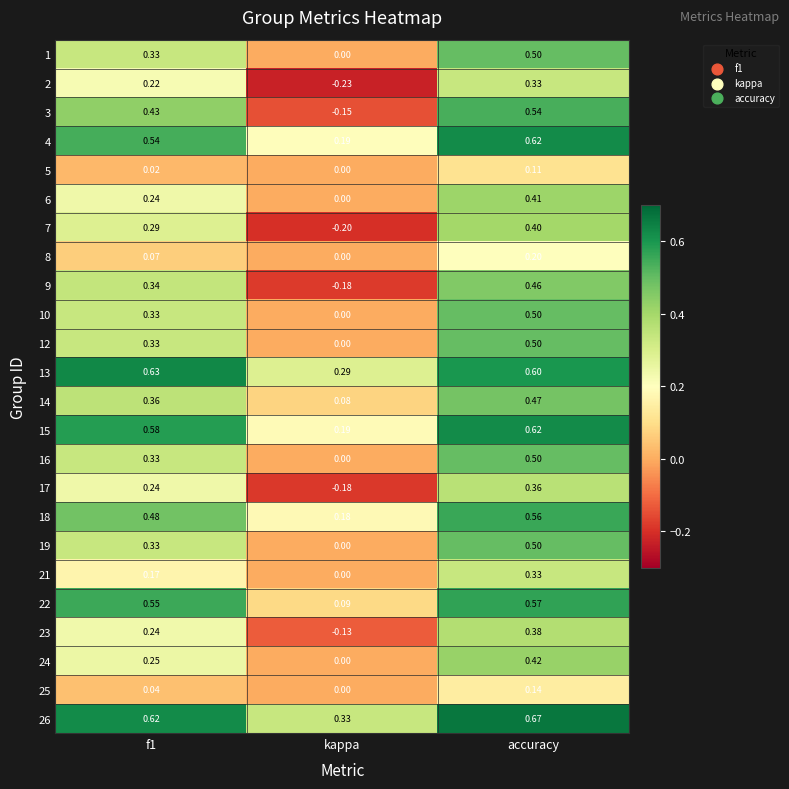

What is the spread (max minus min) of values at accuracy?

0.6